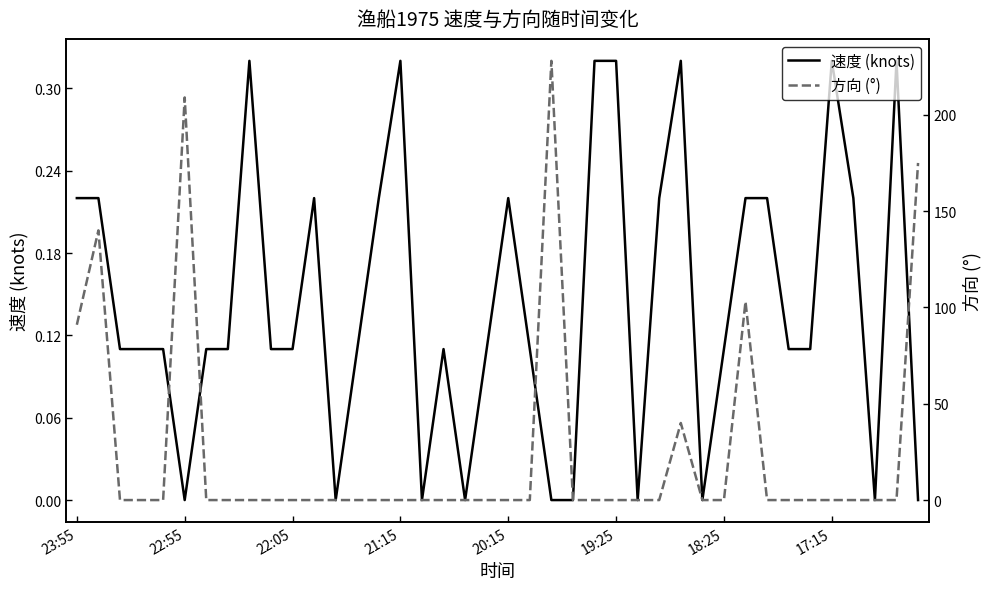

True or false: 方向 (°) has a value of 0.0 at 37.

True